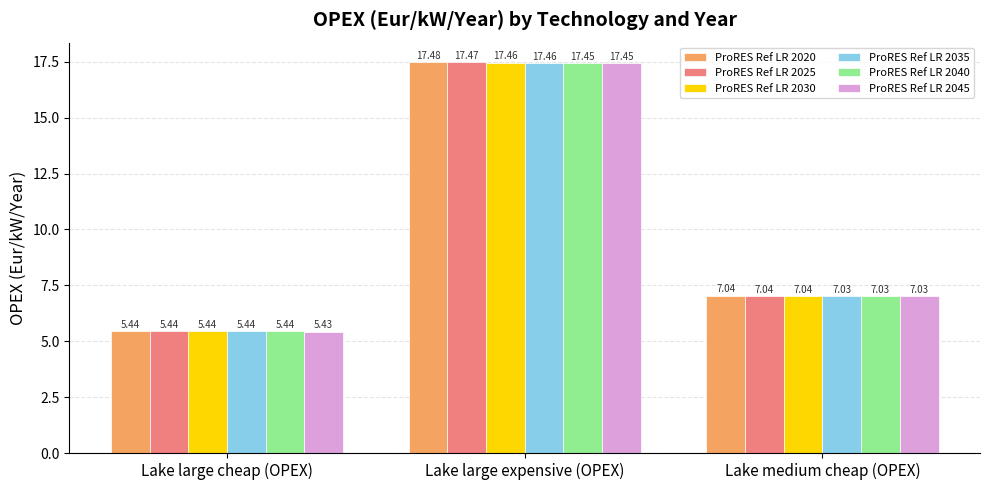

What is the label of the 3rd bar from the right?

Lake large cheap (OPEX)